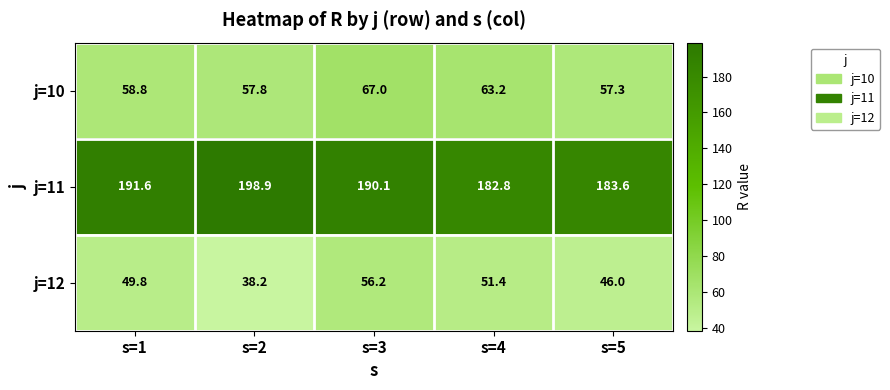

Which series has the largest range (max minus min)?

j=12